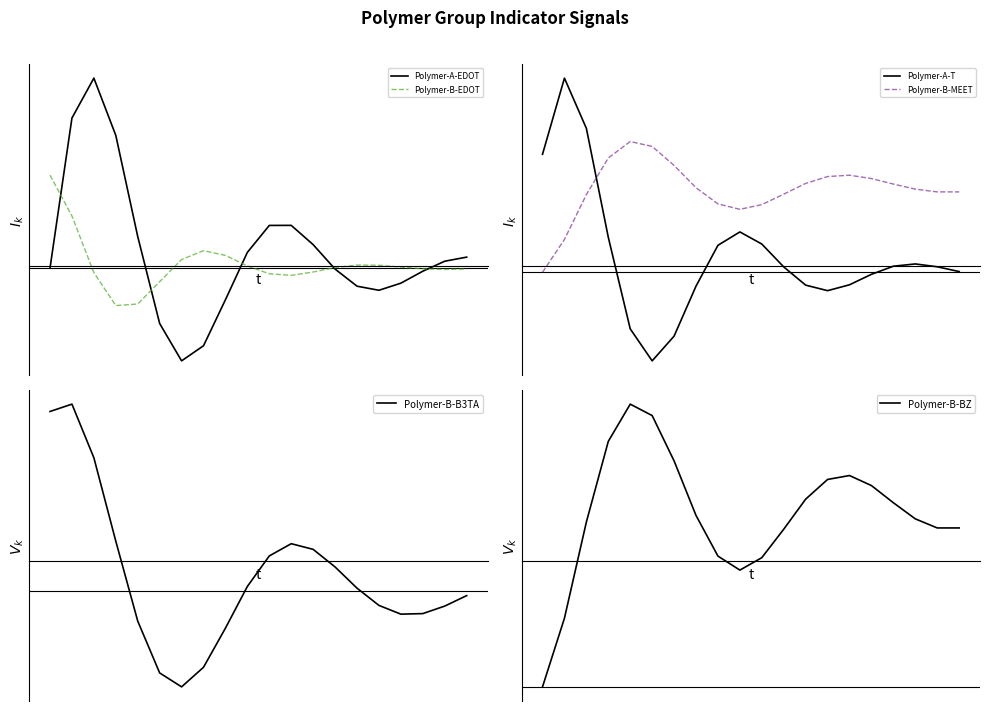

Reading left to right, transcribe all the data shown in this chart.

Polymer-A-EDOT: 0.0	0.6	0.7	0.5	0.1	-0.2	-0.3	-0.3	-0.1	0.1	0.2	0.2	0.1	-0.0	-0.1	-0.1	-0.1	-0.0	0.0	0.0
Polymer-B-EDOT: 0.3	0.2	-0.0	-0.1	-0.1	-0.1	0.0	0.1	0.0	0.0	-0.0	-0.0	-0.0	0.0	0.0	0.0	0.0	-0.0	-0.0	-0.0
Polymer-A-T: 0.4	0.6	0.5	0.1	-0.2	-0.3	-0.2	-0.0	0.1	0.1	0.1	0.0	-0.0	-0.1	-0.0	-0.0	0.0	0.0	0.0	0.0
Polymer-B-MEET: 0.0	0.1	0.3	0.4	0.4	0.4	0.3	0.3	0.2	0.2	0.2	0.3	0.3	0.3	0.3	0.3	0.3	0.3	0.3	0.3
Polymer-B-B3TA: 0.8	0.8	0.6	0.2	-0.1	-0.3	-0.4	-0.3	-0.2	0.0	0.1	0.2	0.2	0.1	0.0	-0.1	-0.1	-0.1	-0.1	-0.0
Polymer-B-BZ: 0.0	0.2	0.6	0.9	1.0	1.0	0.8	0.6	0.5	0.4	0.5	0.6	0.7	0.7	0.7	0.7	0.7	0.6	0.6	0.6